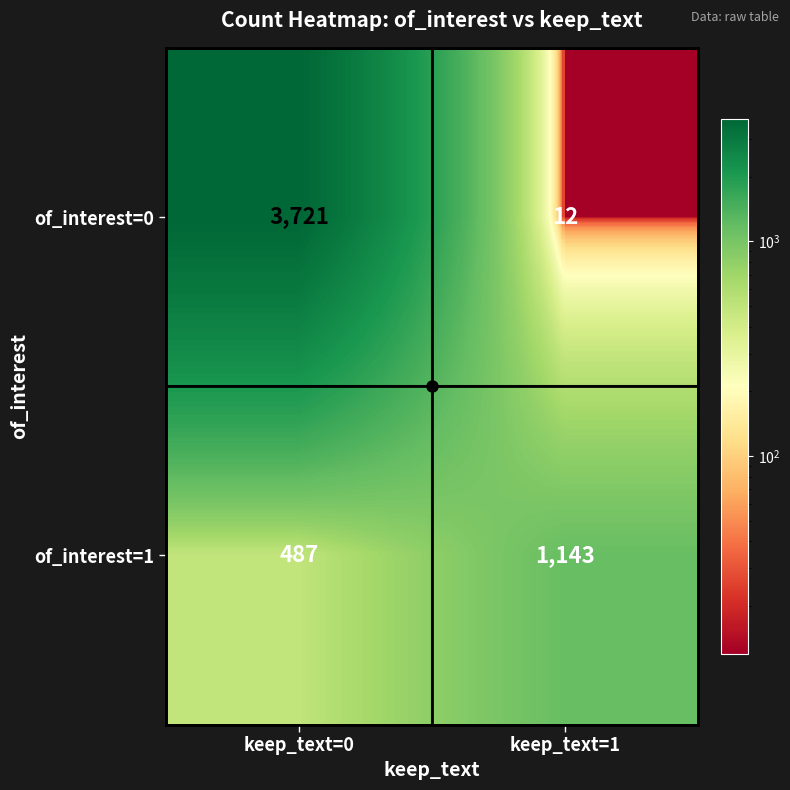

Rank the series by their average value, from lowest to highest.

of_interest=1, of_interest=0